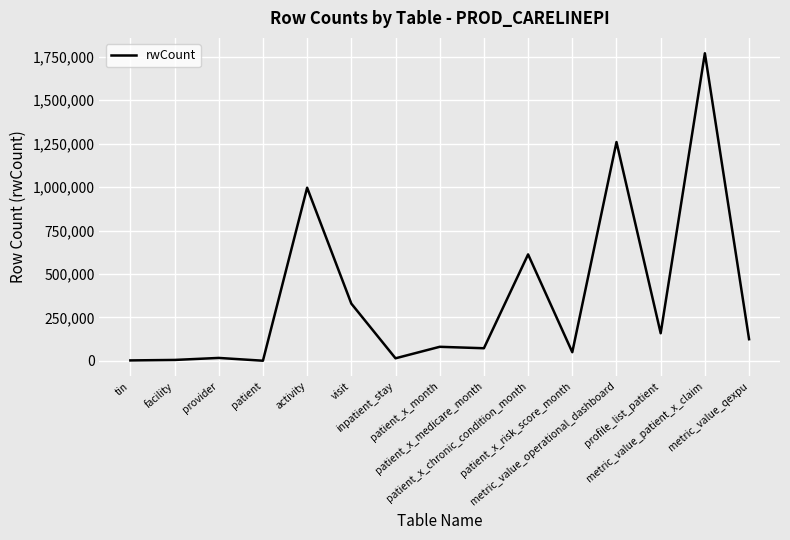

What is the maximum value shown in the chart?

1769577